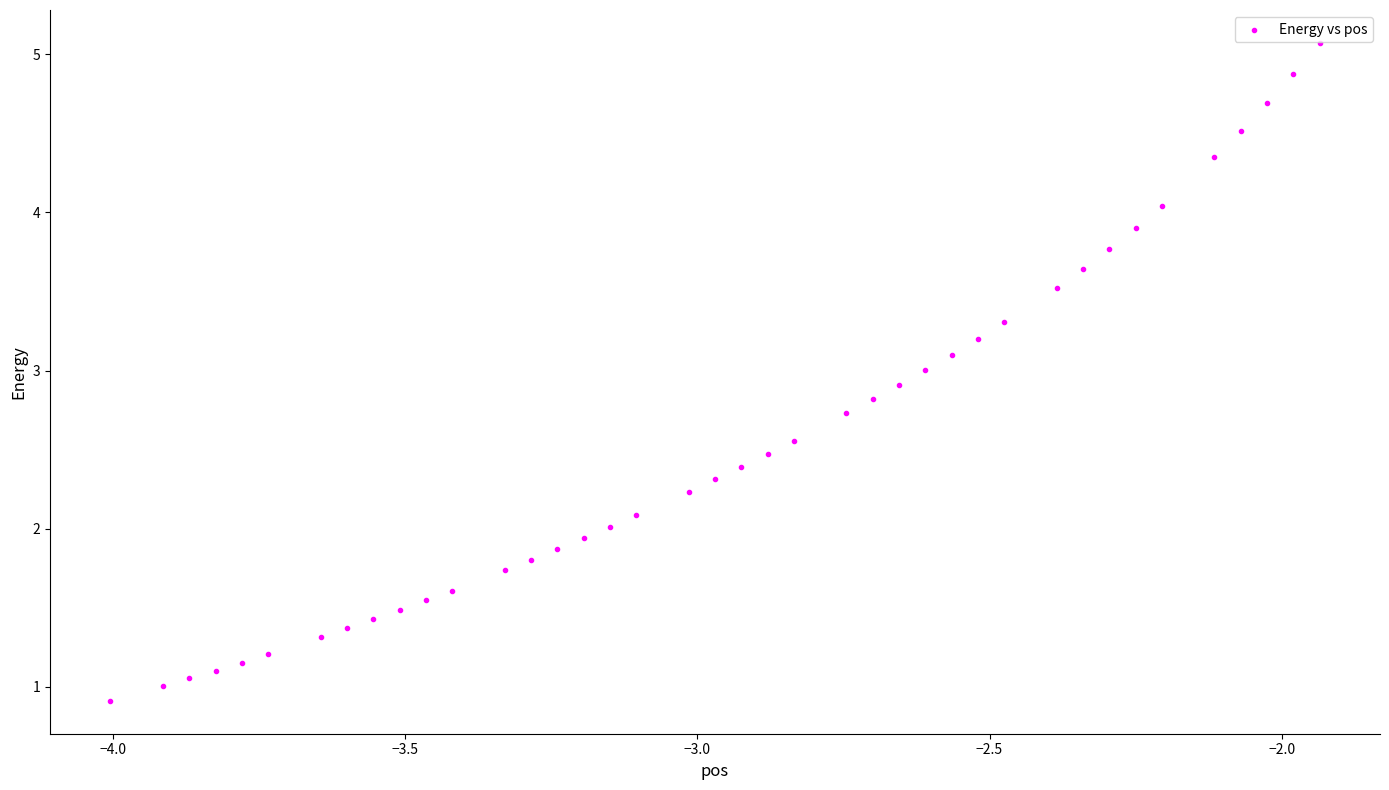

What is the range of X values (max minus min)?

2.1